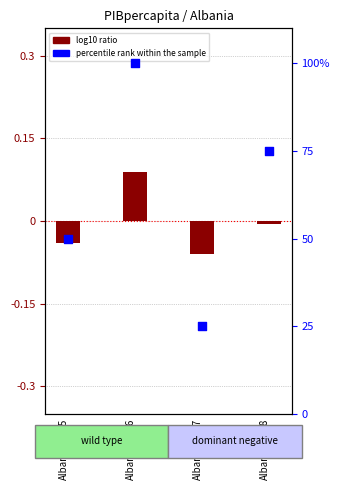

What is the total value across all series at Albania_1997?

24.9